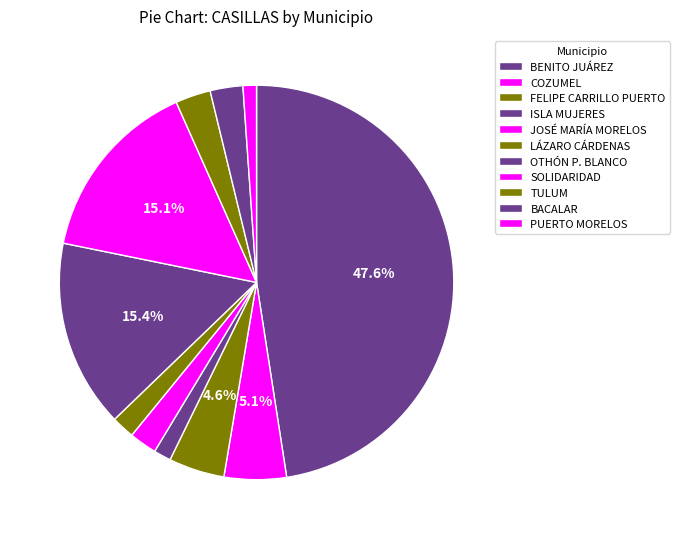

Rank the categories by value from lowest to highest.

PUERTO MORELOS, ISLA MUJERES, LÁZARO CÁRDENAS, JOSÉ MARÍA MORELOS, BACALAR, TULUM, FELIPE CARRILLO PUERTO, COZUMEL, SOLIDARIDAD, OTHÓN P. BLANCO, BENITO JUÁREZ